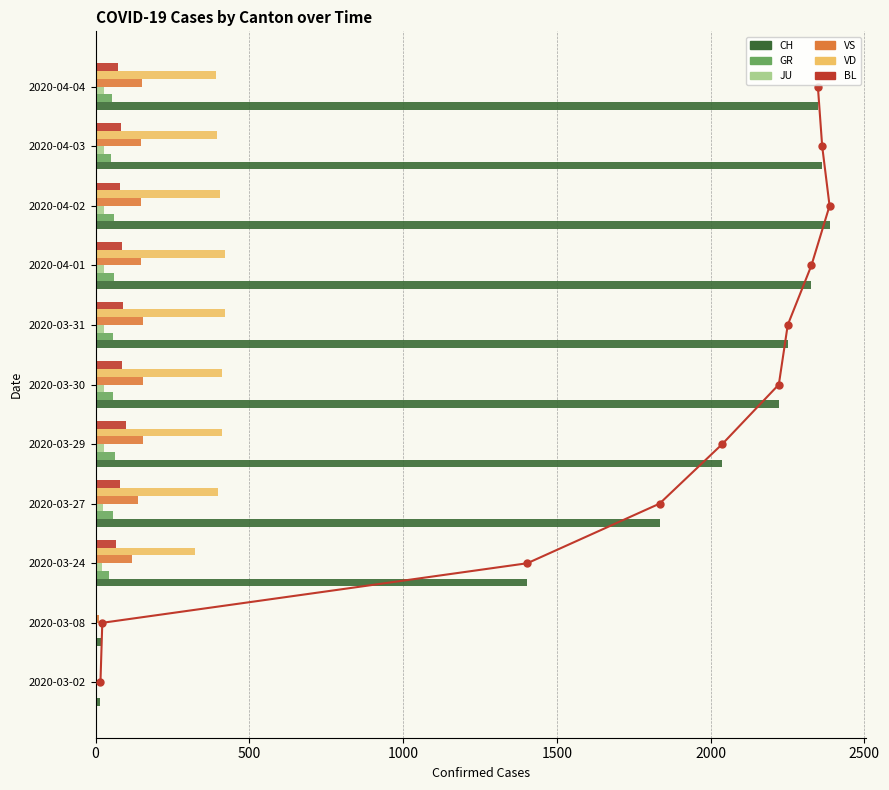

Is it true that CH equals 1043 at 2020-03-29?

False